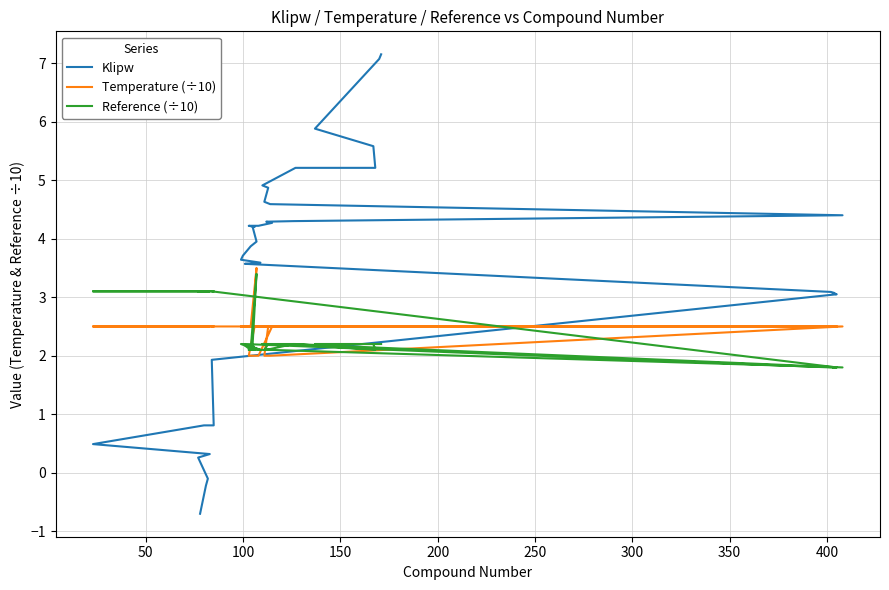

True or false: Klipw has a value of 0.9 at 22.

False